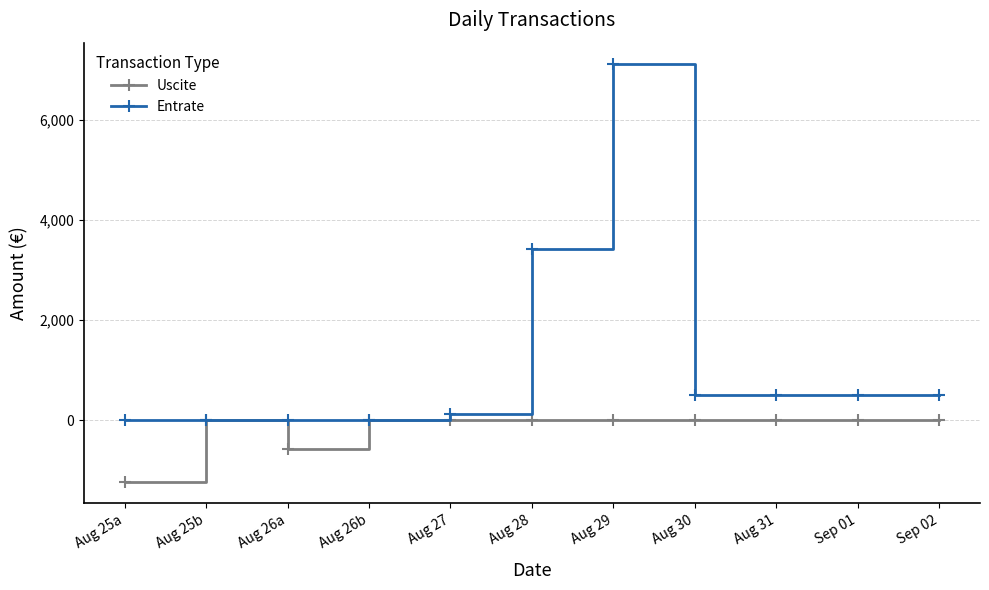

Rank the series at Aug 27 from highest to lowest value.

Entrate, Uscite